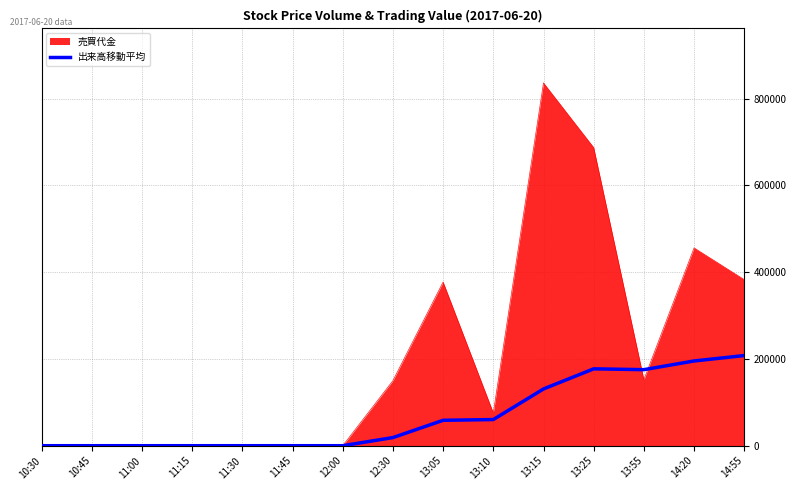

Rank the series by their average value, from lowest to highest.

出来高移動平均, 売買代金